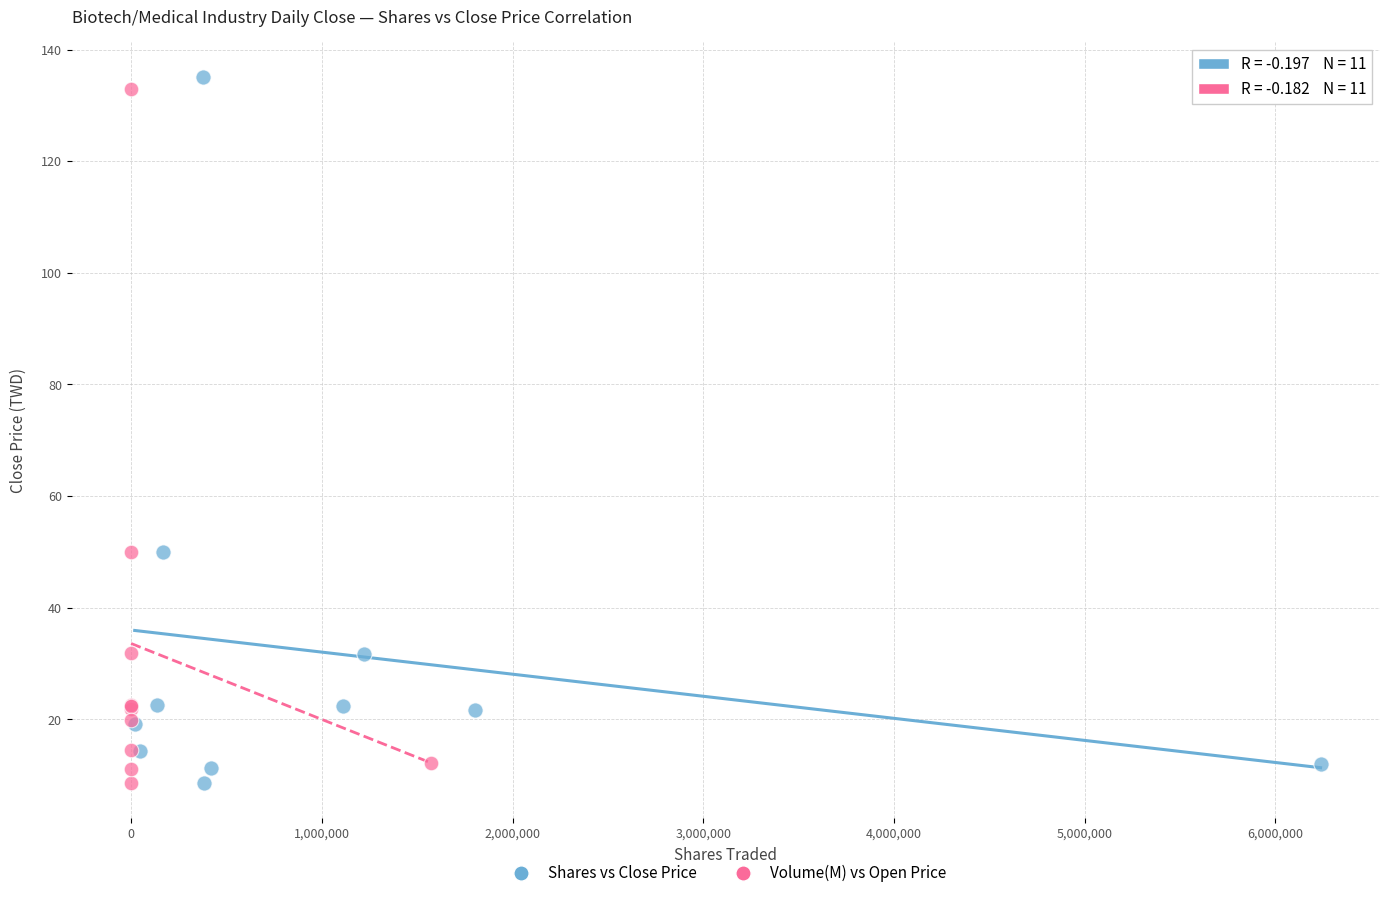

Which series has the largest Y range (max minus min)?

Shares vs Close Price